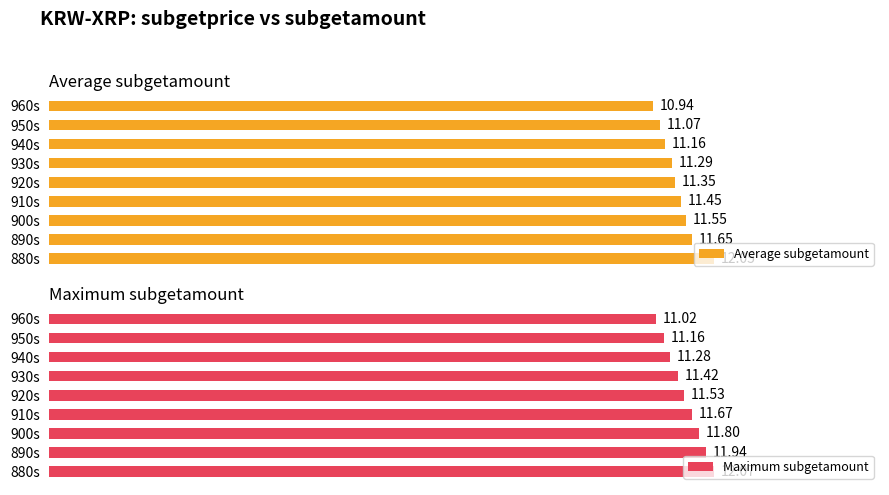

List the series in order of their overall mean, highest first.

Maximum subgetamount, Average subgetamount